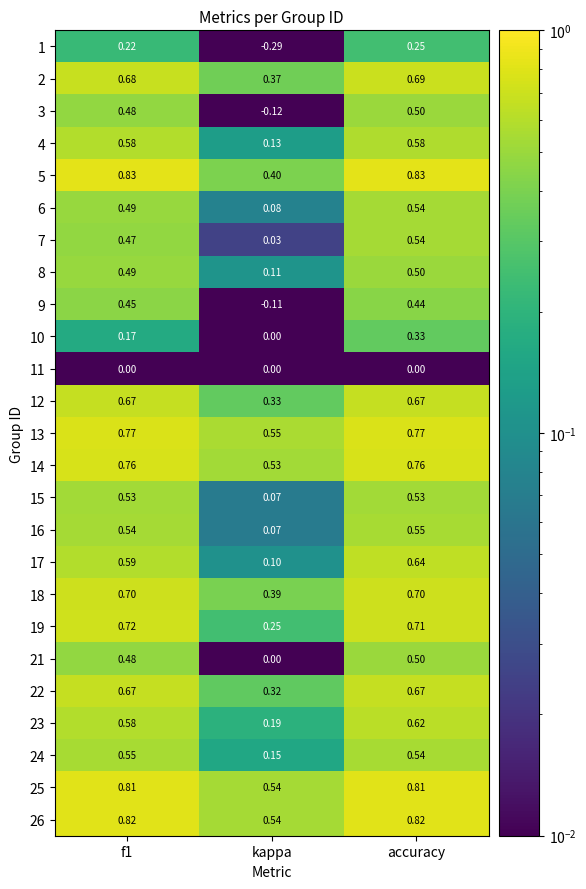

At which category is the sum across all series the highest?

accuracy